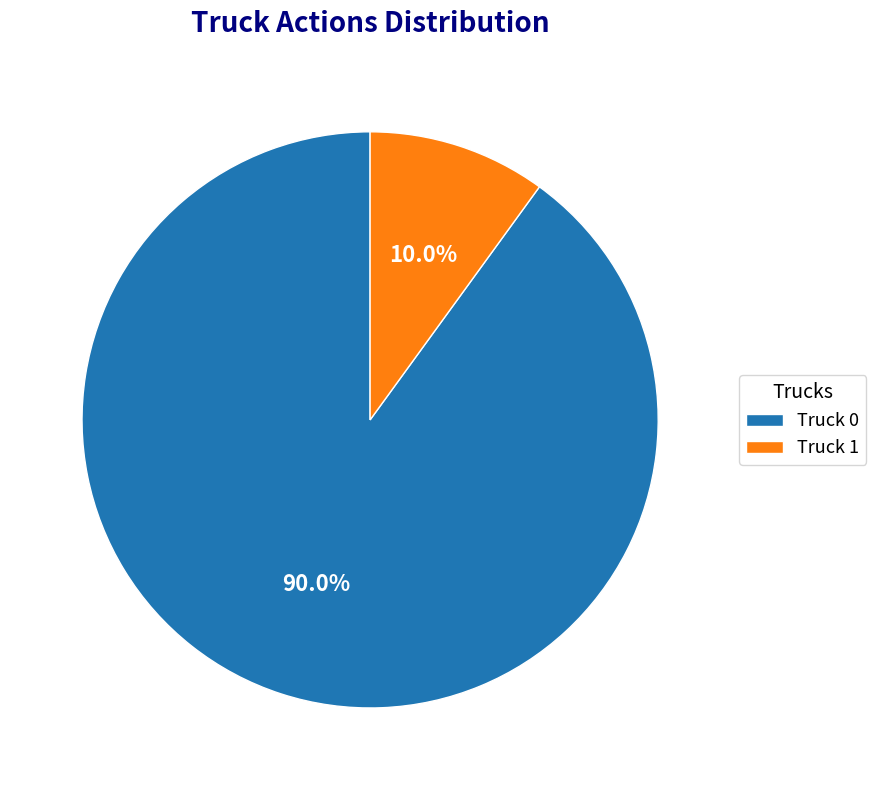

True or false: Truck 0 accounts for 90% of the total.

True